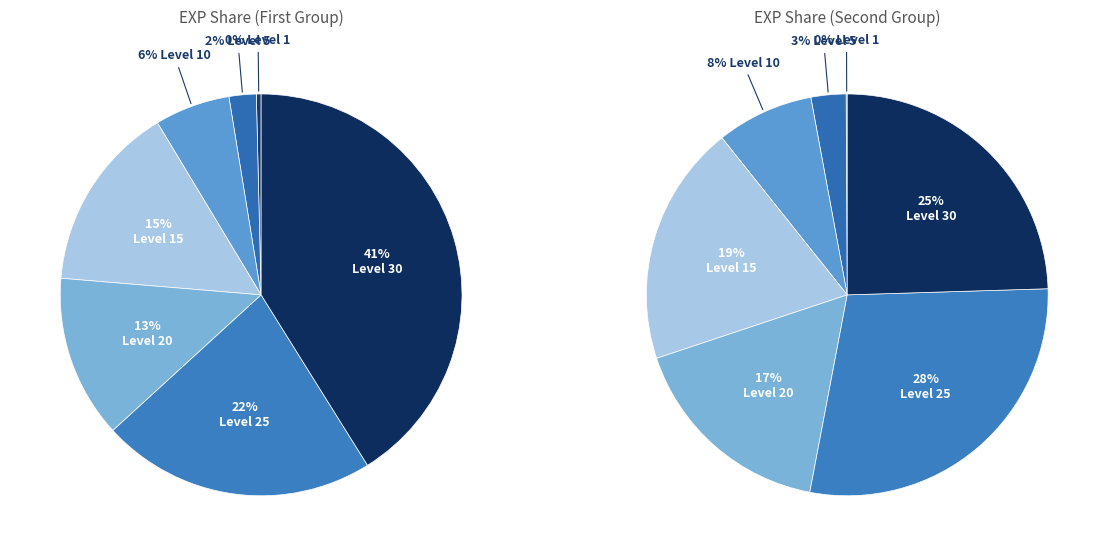

Rank the categories by value from highest to lowest.

Level 30, Level 25, Level 15, Level 20, Level 10, Level 5, Level 1